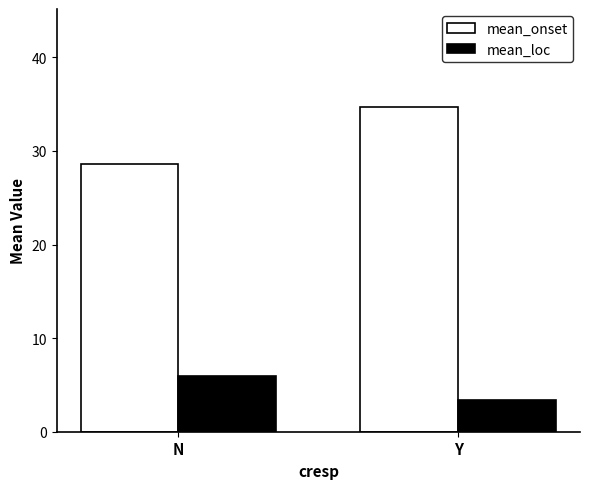

List the series in order of their overall mean, lowest first.

mean_loc, mean_onset